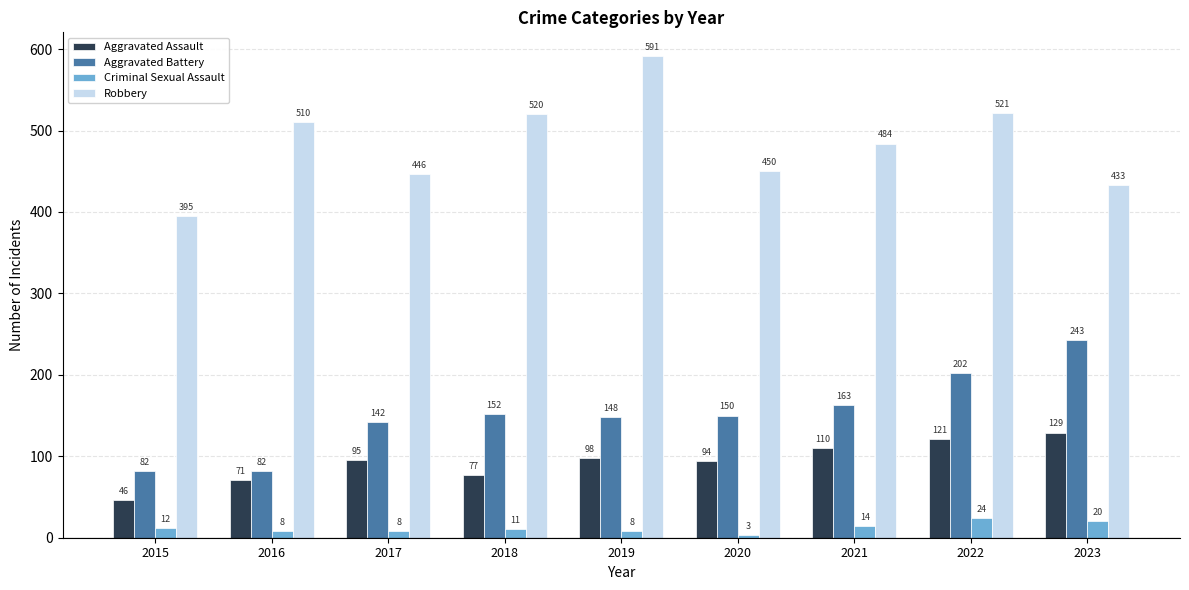

Reading left to right, transcribe all the data shown in this chart.

Aggravated Assault: 46	71	95	77	98	94	110	121	129
Aggravated Battery: 82	82	142	152	148	150	163	202	243
Criminal Sexual Assault: 12	8	8	11	8	3	14	24	20
Robbery: 395	510	446	520	591	450	484	521	433